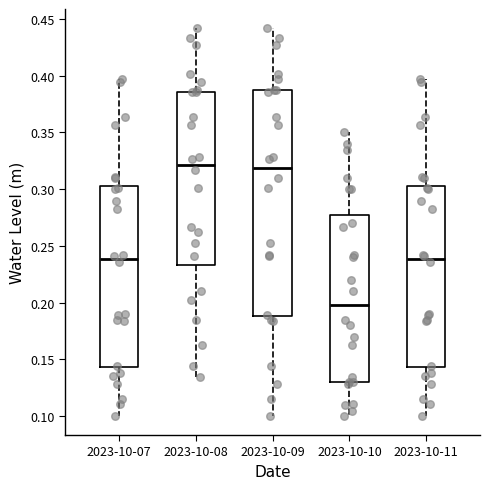

Reading left to right, transcribe this box plot: for each box, give where its median line is, the range the box spans, and where its two whiskers end, as read against the y-axis. The values are not printed on the chart, so give them approximately, as read against the axis.

2023-10-07: median 0.240, box 0.145 to 0.305, whiskers 0.100 to 0.395
2023-10-08: median 0.320, box 0.235 to 0.385, whiskers 0.135 to 0.440
2023-10-09: median 0.320, box 0.190 to 0.390, whiskers 0.100 to 0.440
2023-10-10: median 0.200, box 0.130 to 0.275, whiskers 0.100 to 0.350
2023-10-11: median 0.240, box 0.145 to 0.305, whiskers 0.100 to 0.395